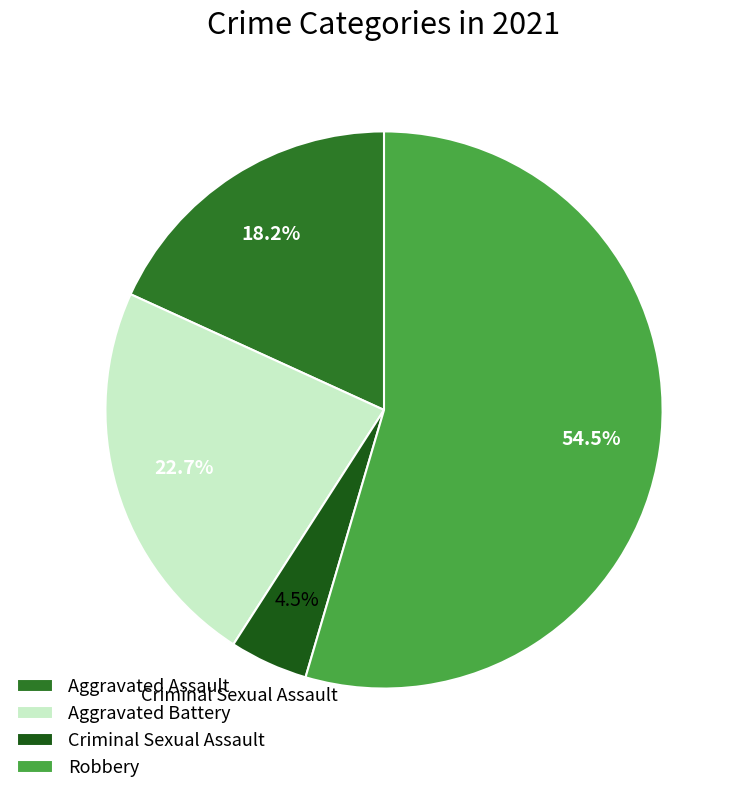

What portion of the pie excludes Aggravated Battery?

77.3%